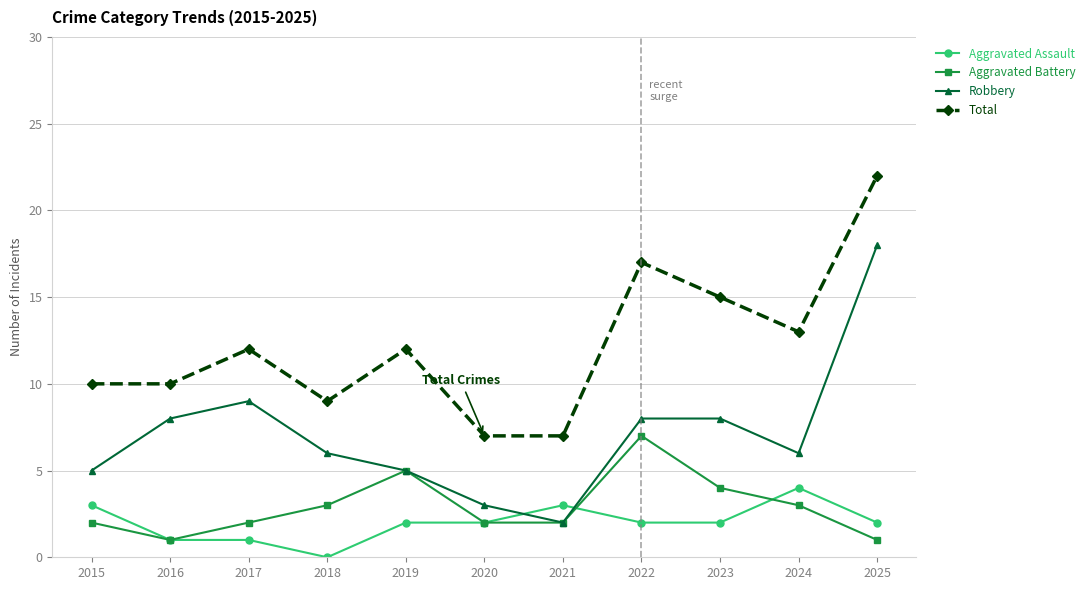

Which series has the largest total across all categories?

Total